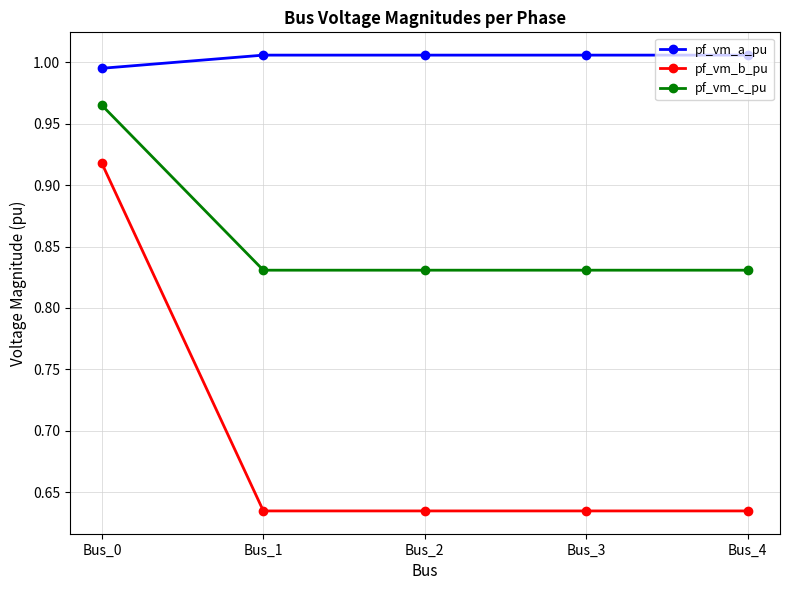

List the series in order of their overall mean, lowest first.

pf_vm_b_pu, pf_vm_c_pu, pf_vm_a_pu